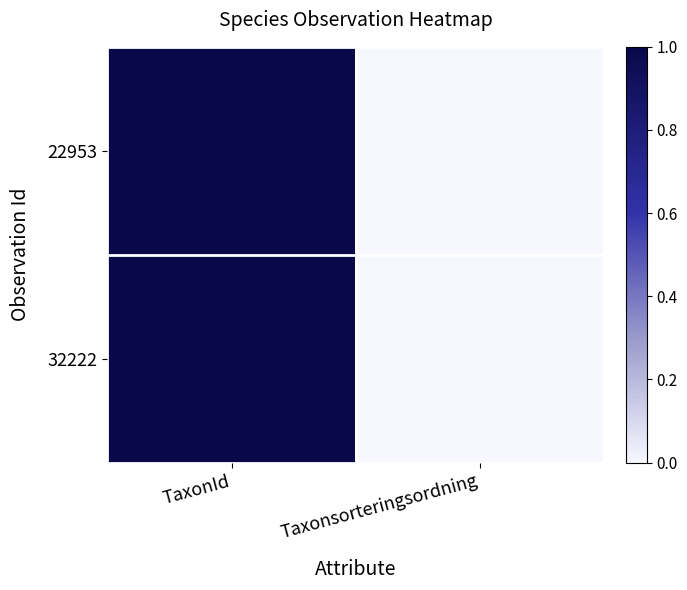

What is the maximum value shown in the chart?

1.0